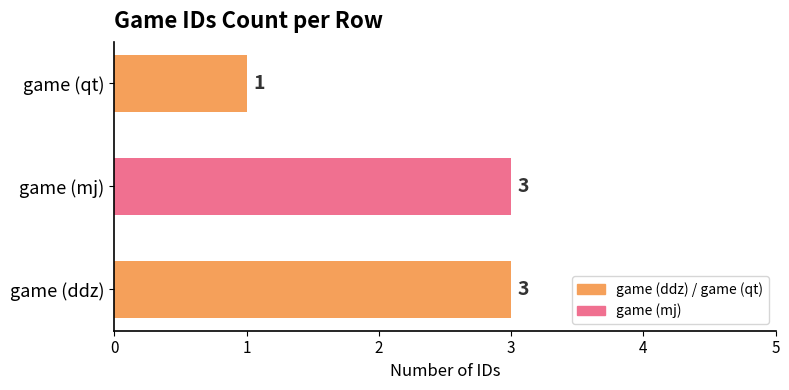

Reading bottom to top, extract all data points from this chart.

game (ddz)=3	game (mj)=3	game (qt)=1